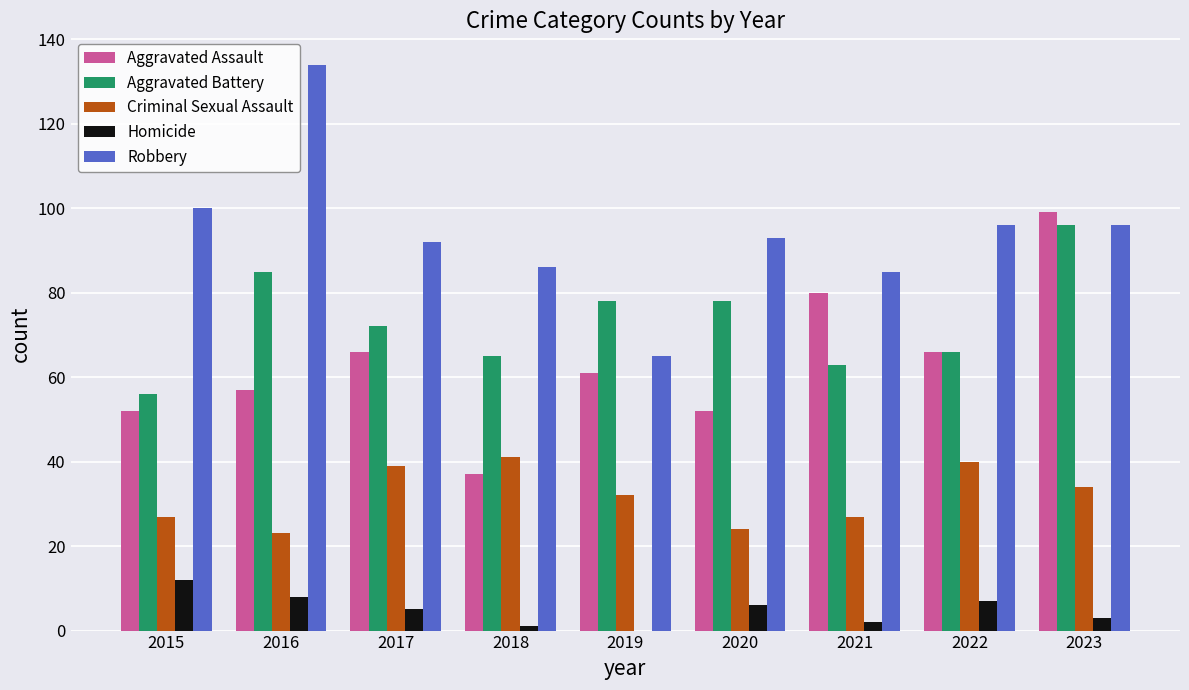

Reading left to right, transcribe all the data shown in this chart.

Aggravated Assault: 52	57	66	37	61	52	80	66	99
Aggravated Battery: 56	85	72	65	78	78	63	66	96
Criminal Sexual Assault: 27	23	39	41	32	24	27	40	34
Homicide: 12	8	5	1	0	6	2	7	3
Robbery: 100	134	92	86	65	93	85	96	96